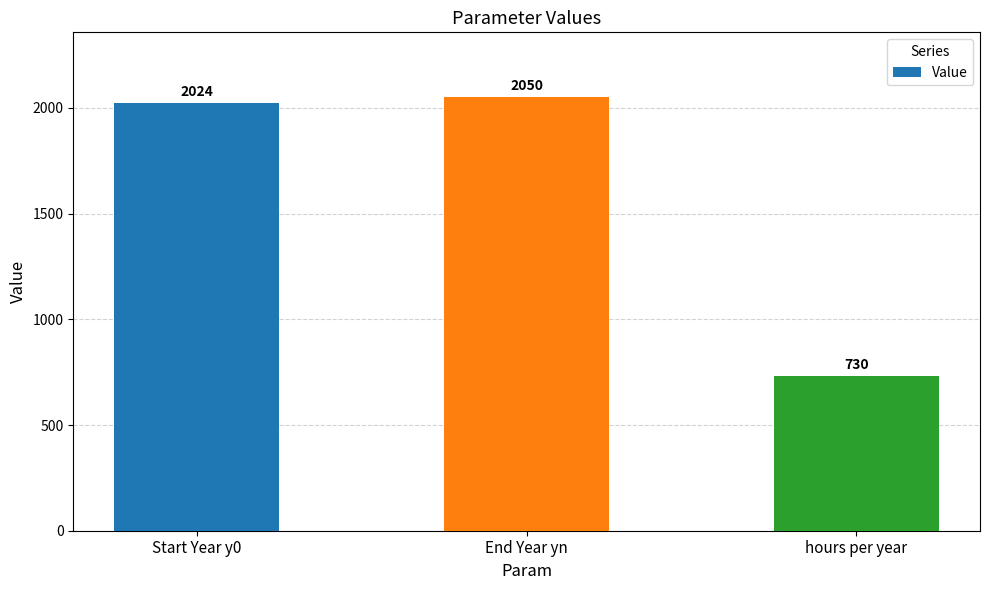

What is the change in value from End Year yn to hours per year?

-1320